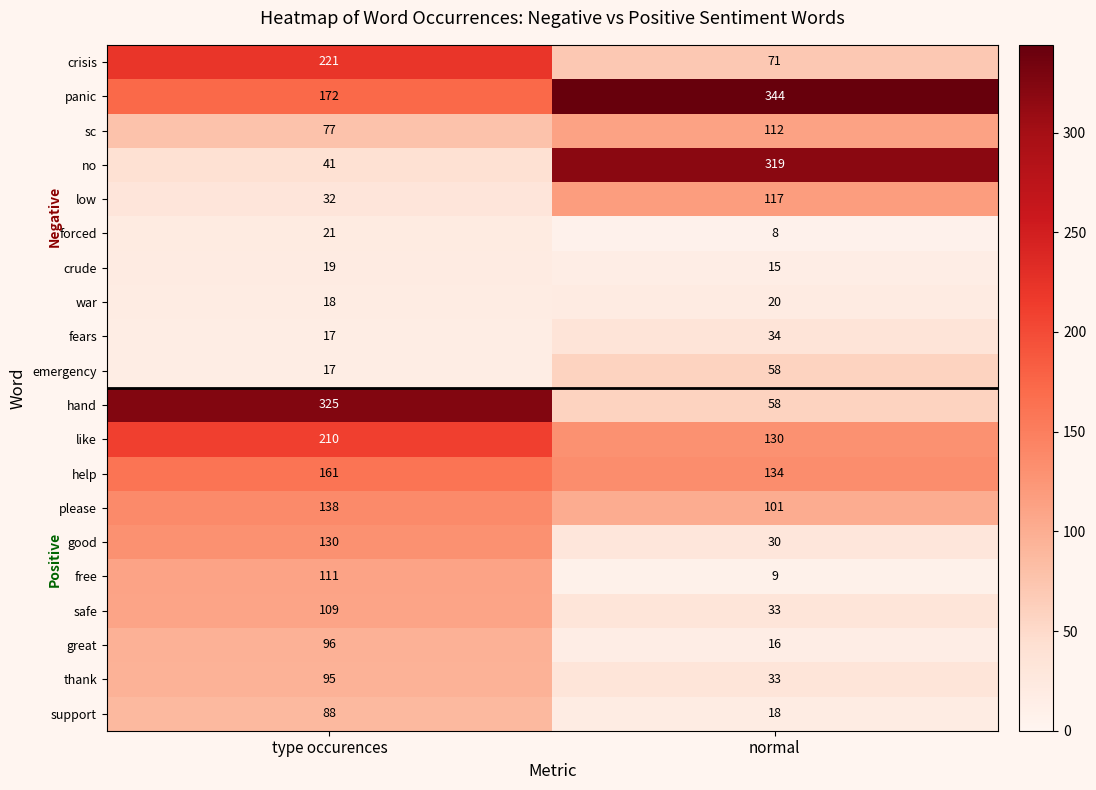

What is the maximum value for safe?

109